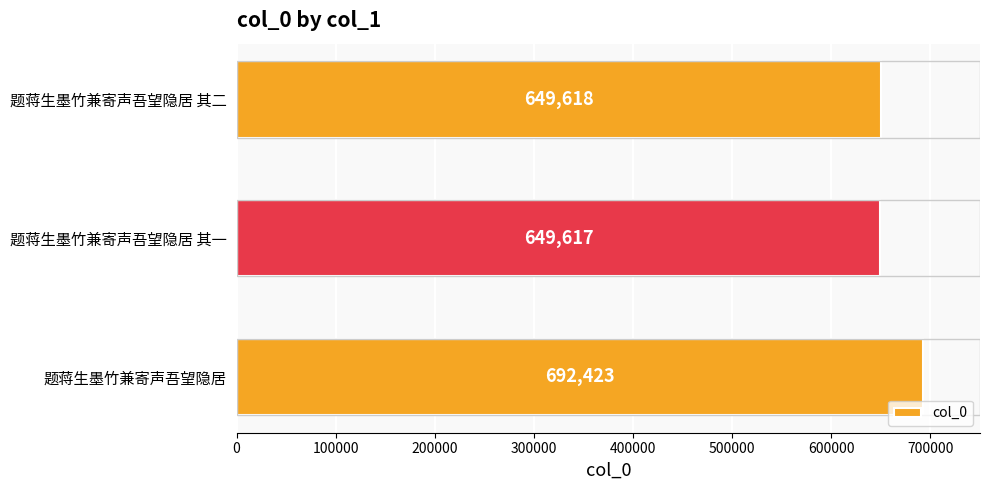

Reading top to bottom, extract all data points from this chart.

649618	649617	692423